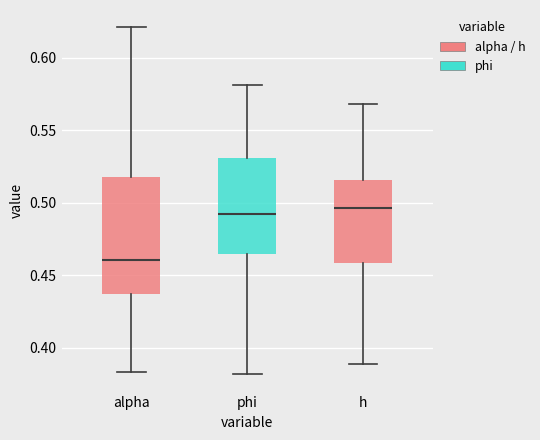

Comparing the boxes themselves (not the whiskers), which one is the tallest?

alpha